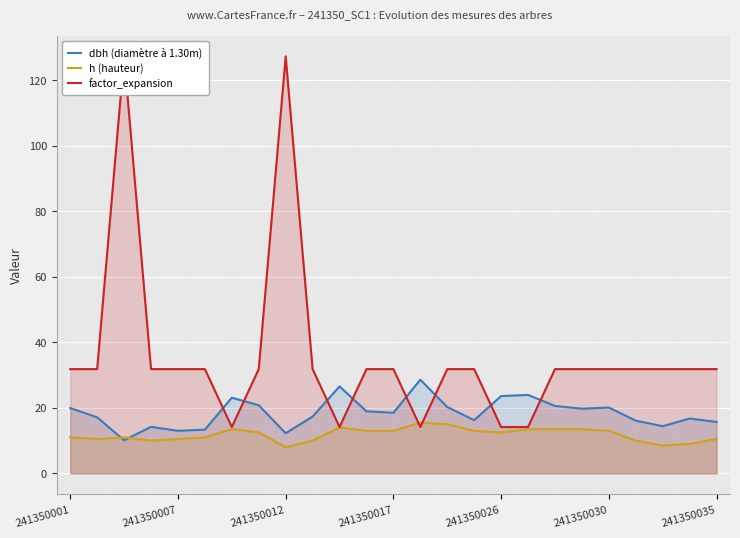

Where is dbh (diamètre à 1.30m) nearest to the value 19?

11